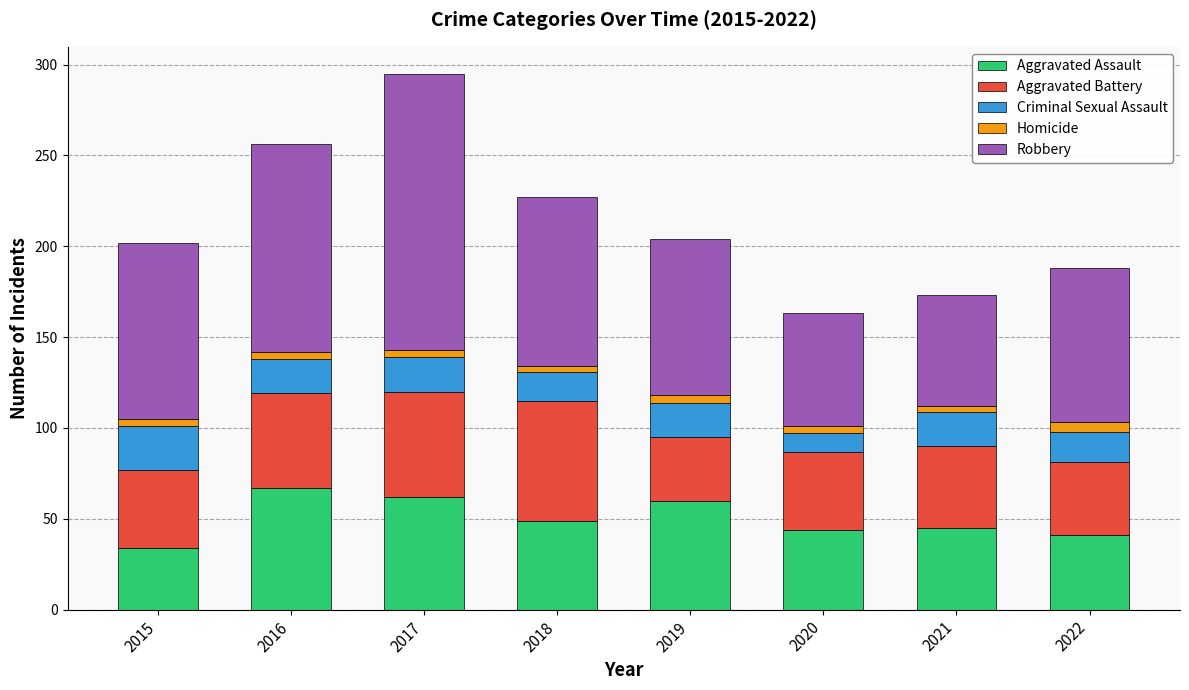

True or false: Aggravated Assault has a value of 45 at 2021.

True